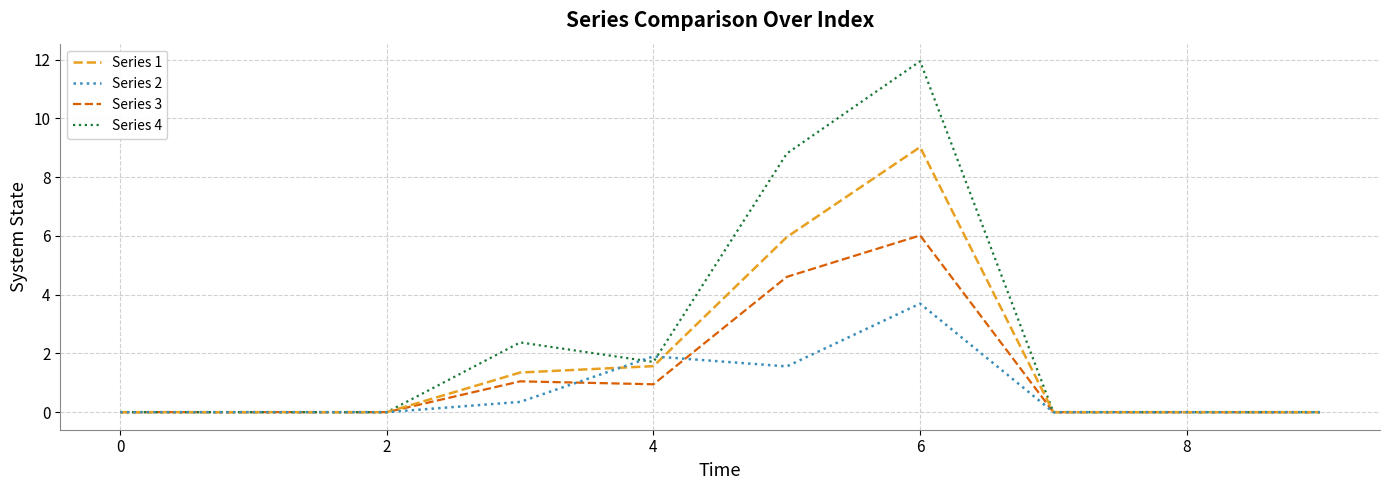

True or false: Series 1 has more than 0 interior local peaks.

True